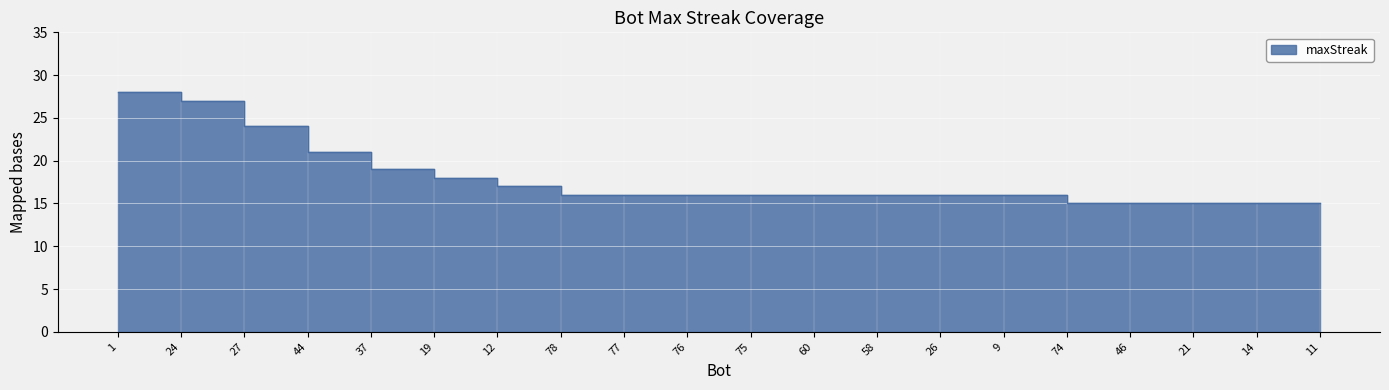

How many lines are shown in the chart?

1